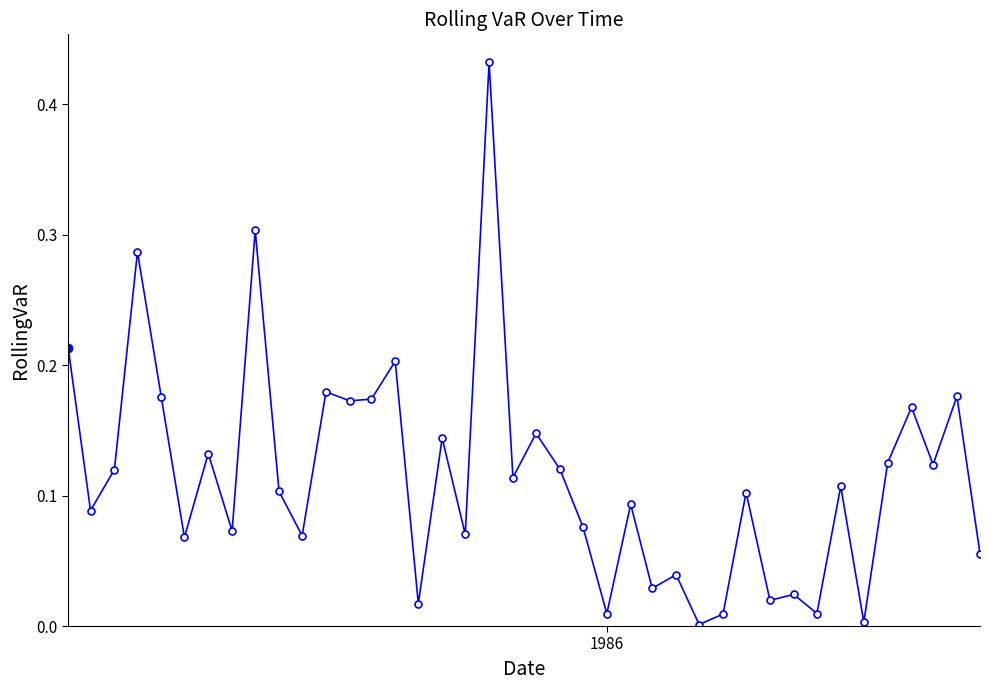

True or false: the data has more than 1 interior local peaks.

True